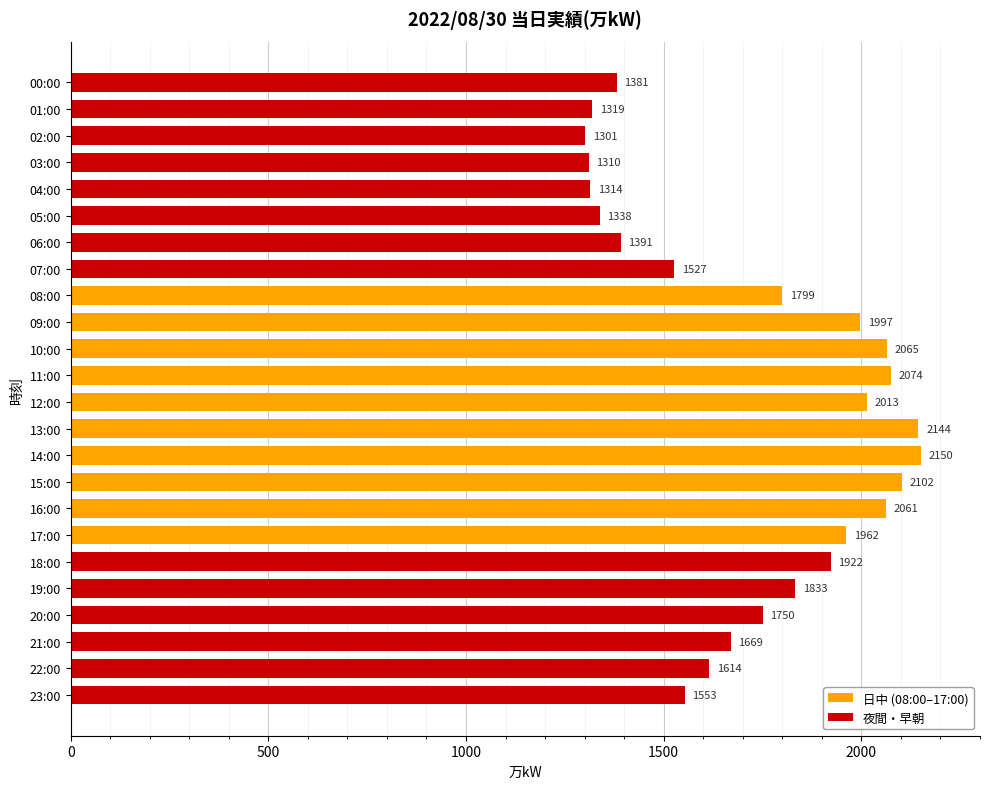

Reading top to bottom, what are all the values shown in this chart?

00:00=1381	01:00=1319	02:00=1301	03:00=1310	04:00=1314	05:00=1338	06:00=1391	07:00=1527	08:00=1799	09:00=1997	10:00=2065	11:00=2074	12:00=2013	13:00=2144	14:00=2150	15:00=2102	16:00=2061	17:00=1962	18:00=1922	19:00=1833	20:00=1750	21:00=1669	22:00=1614	23:00=1553